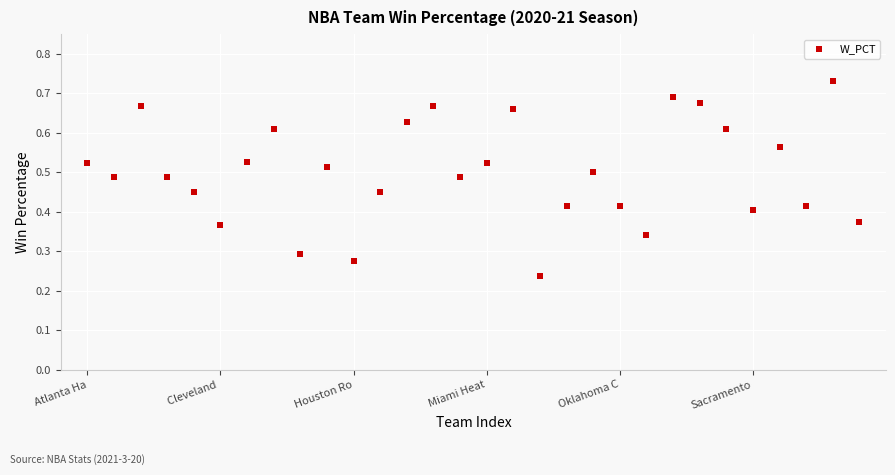

Count the number of points in this scatter plot.

30